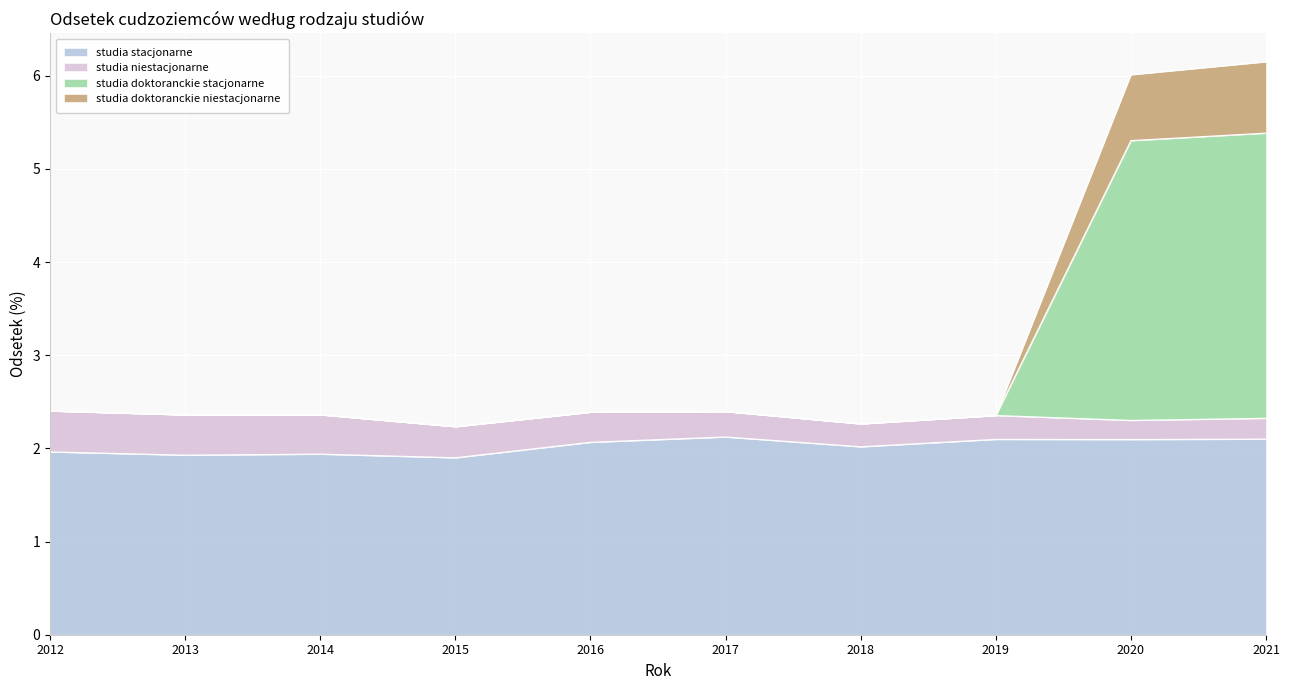

What is the minimum value for studia stacjonarne?

1.9